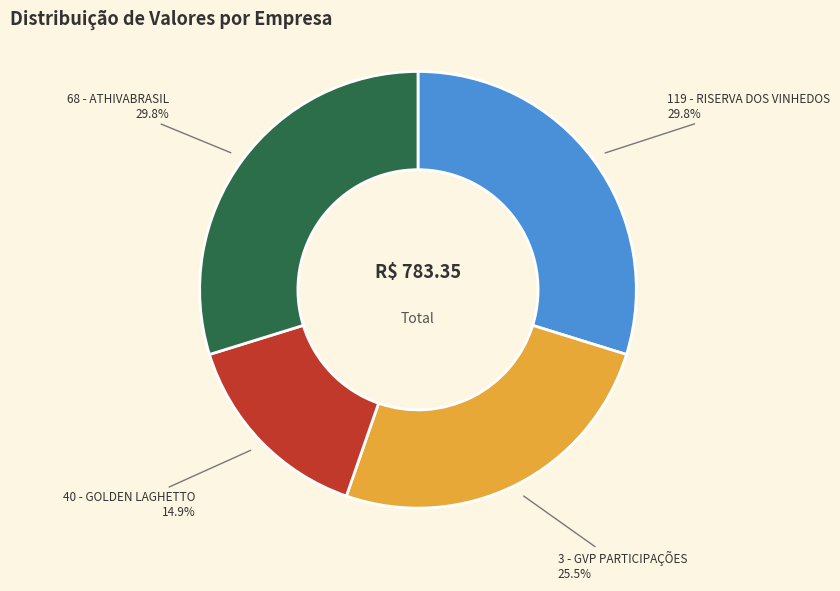

What percentage do 119 - RISERVA DOS VINHEDOS and 40 - GOLDEN LAGHETTO together represent?

44.7%